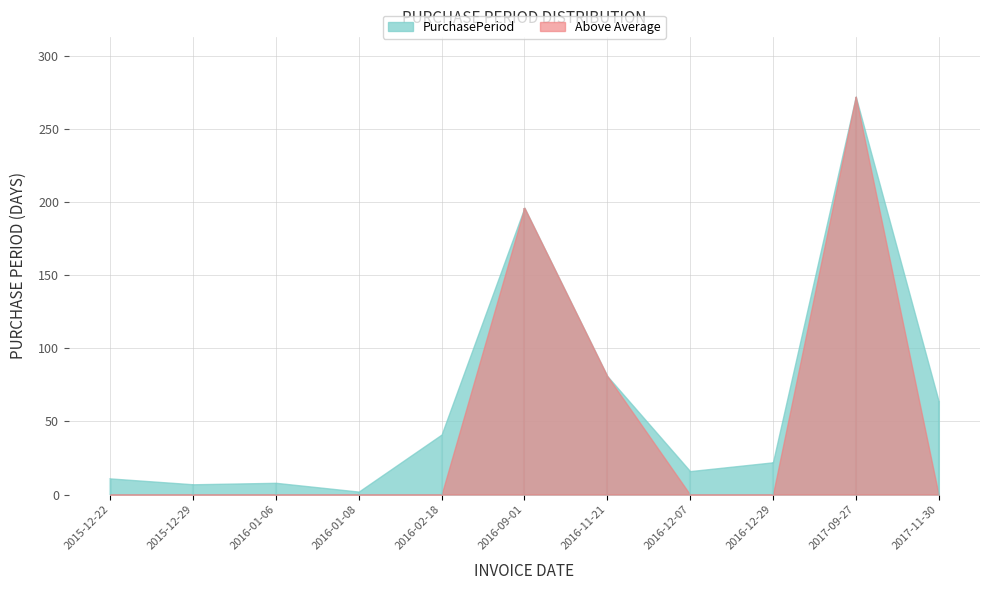

What is the average value?

65